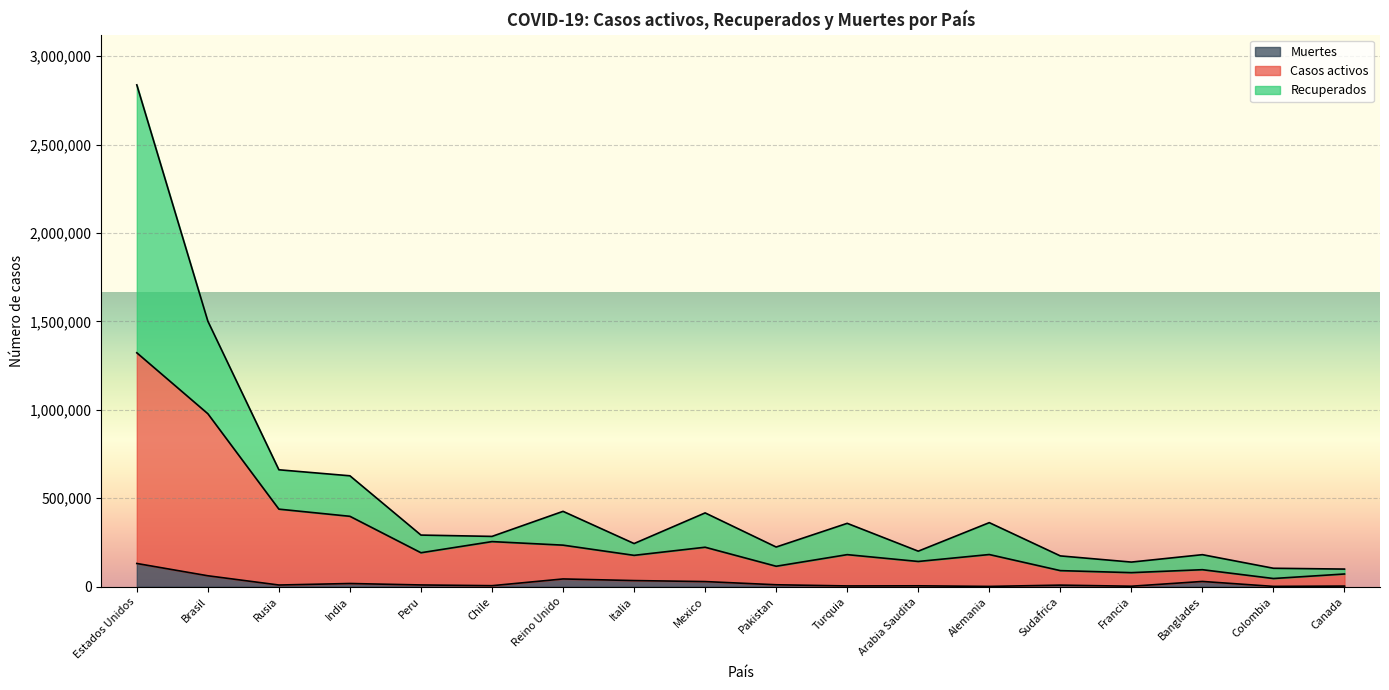

At which category is the sum across all series the highest?

Estados Unidos